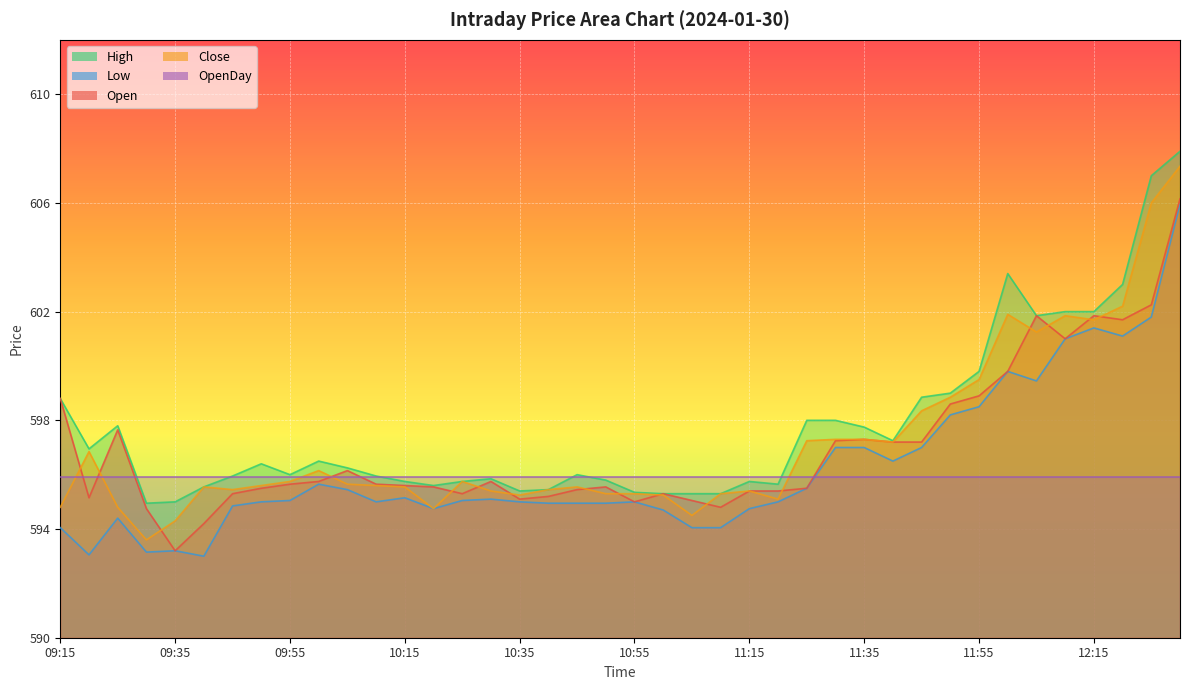

What is the difference between the Close values at 10:10 and 11:55?

3.9